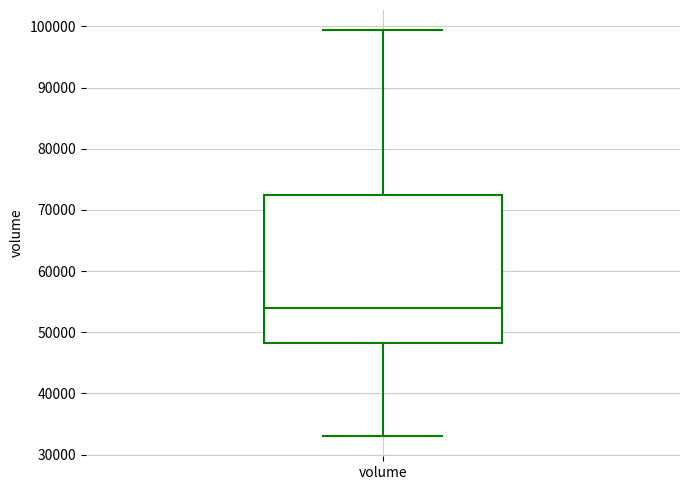

Read this box plot against the y-axis: the position of the median line, the range covered by the box, and the ends of both whiskers. The values are not printed on the chart, so give them approximately, as read against the axis.

median 54000, box 48000 to 72000, whiskers 33000 to 99000